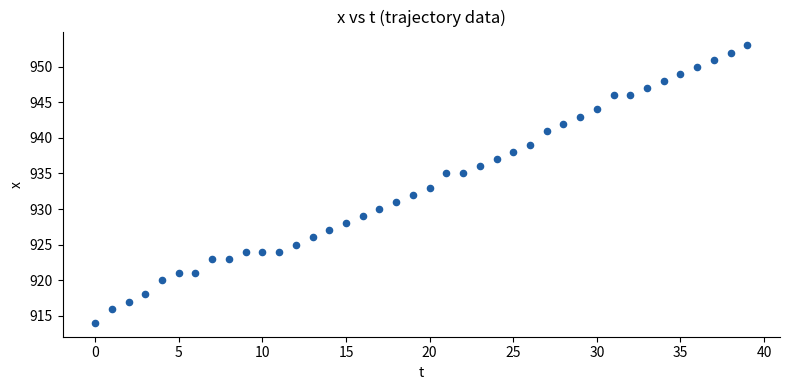

What is the range of Y values (max minus min)?

39